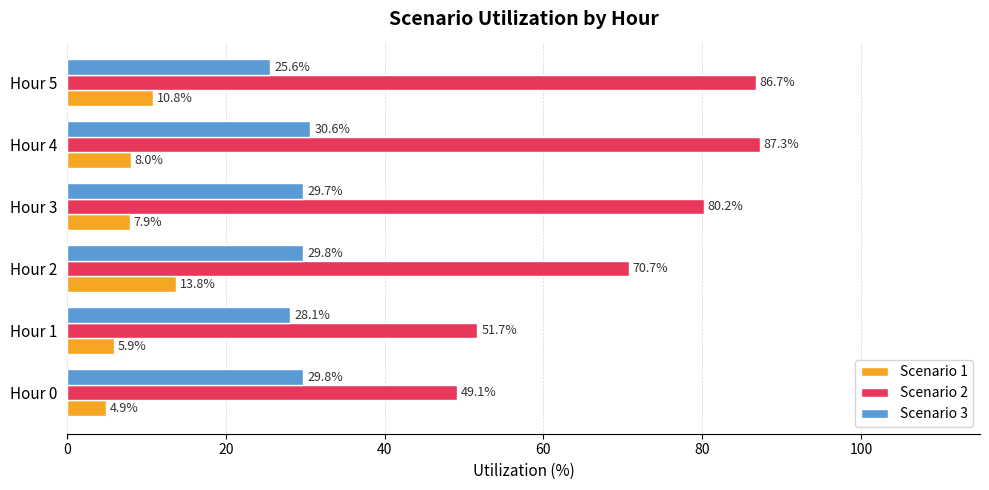

What is the difference between the second highest and minimum values in the Scenario 2 series?

37.6